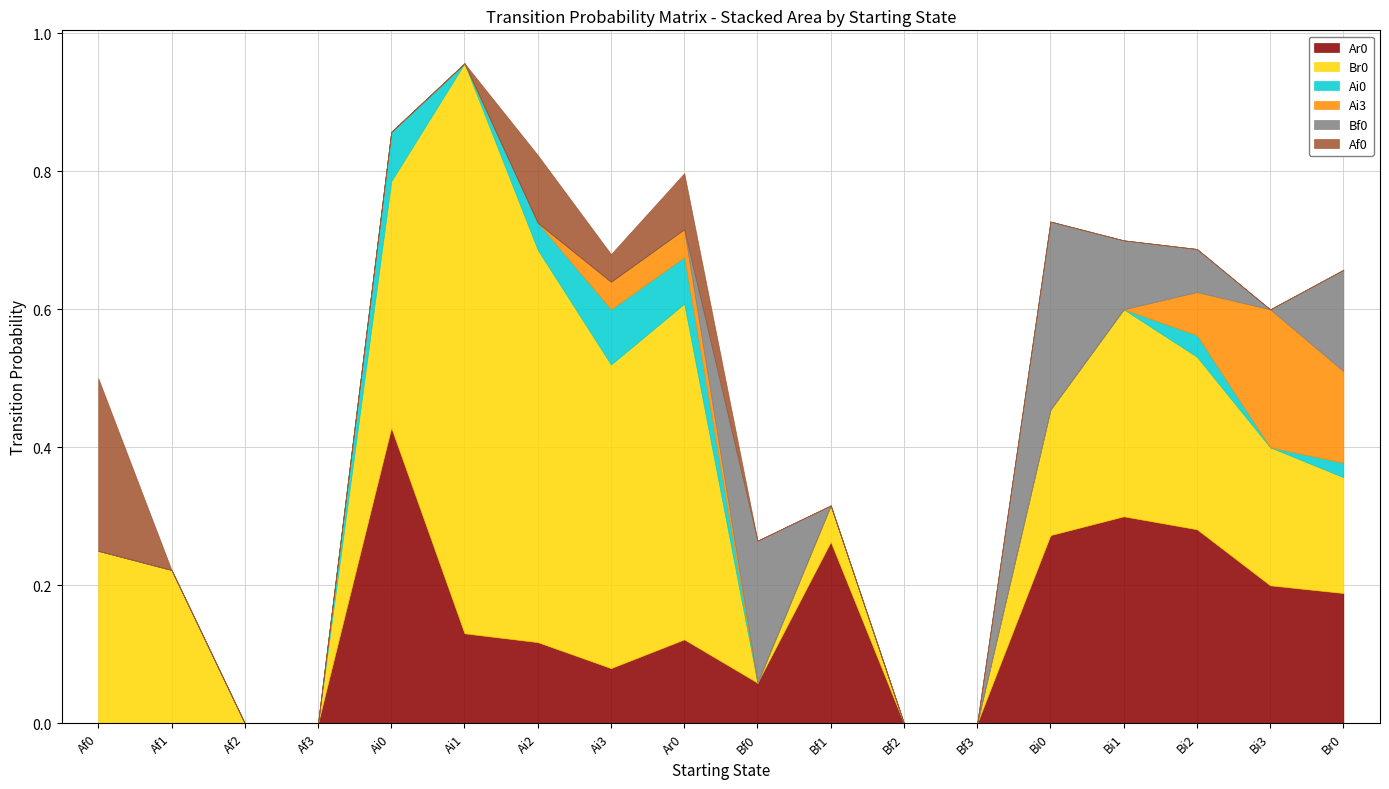

True or false: Ai0 and Ai3 cross at least once.

False